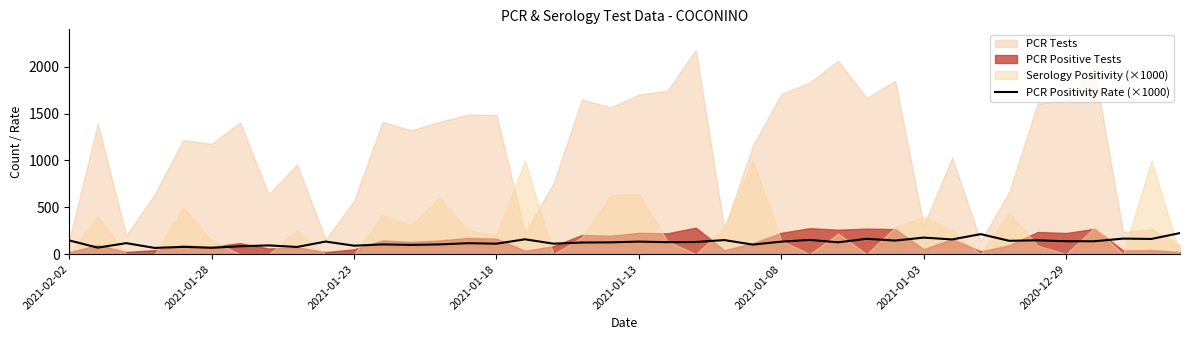

At which label does the data first exceed 129?

2021-02-02